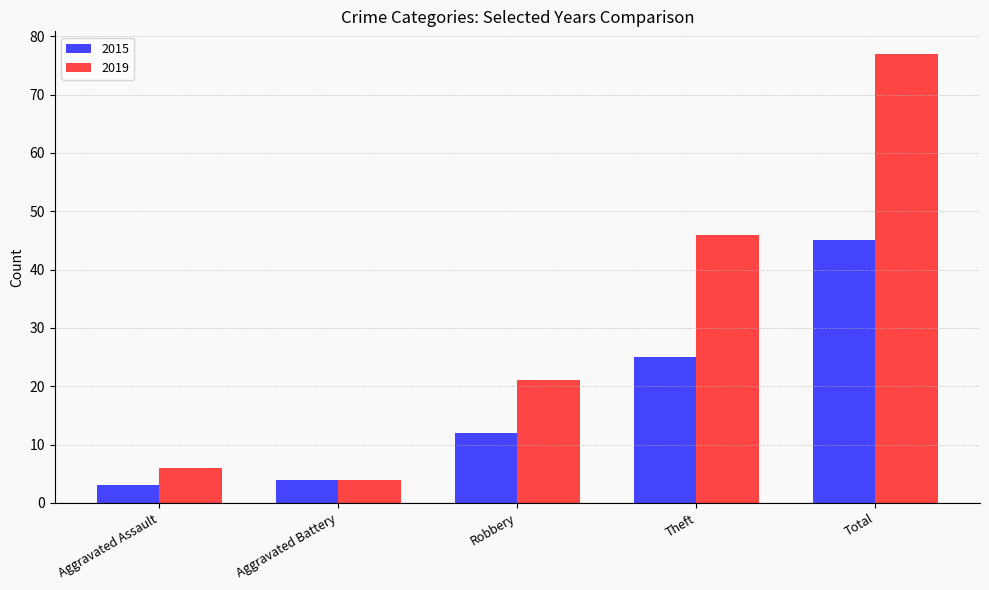

Between Theft and Total, which series saw the biggest shift?

2019